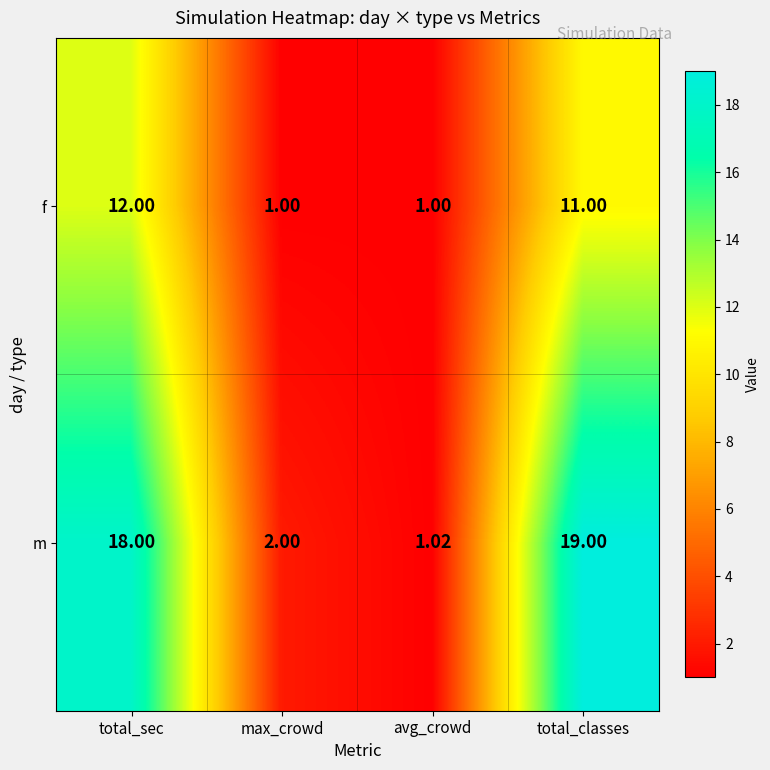

How many data points does each series have?

4